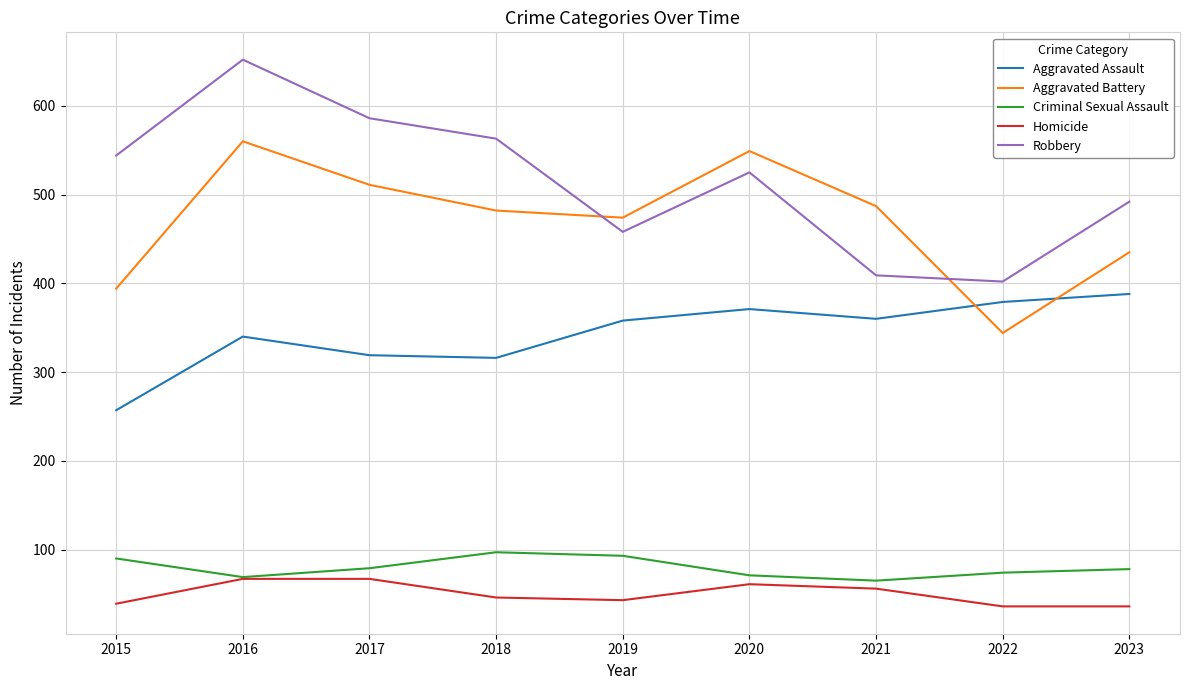

True or false: Homicide and Aggravated Battery cross at least once.

False